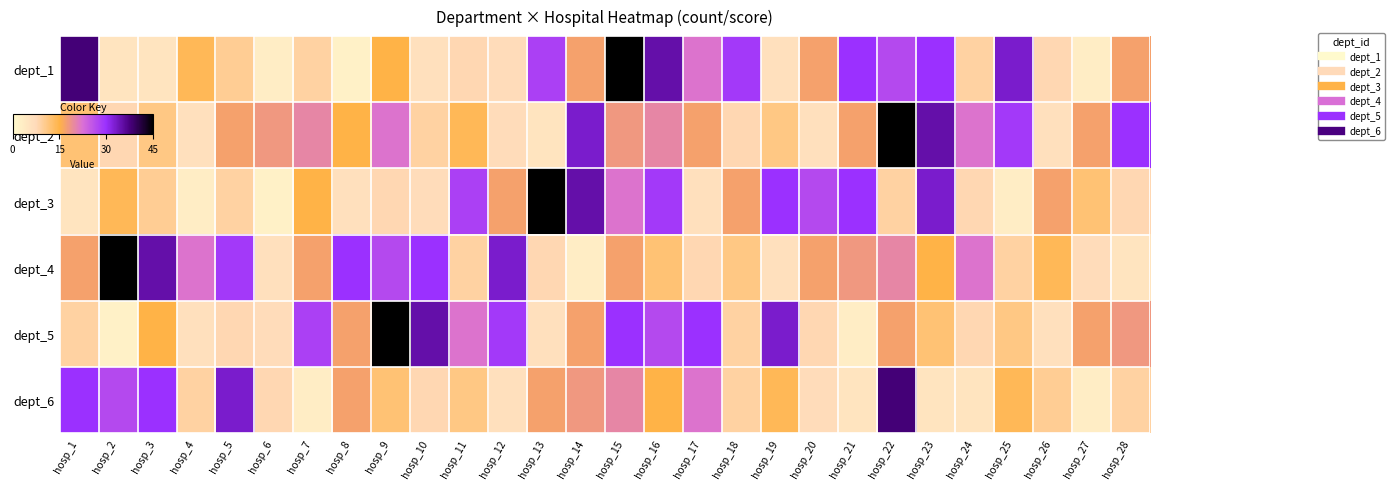

Rank the series by their maximum value, from lowest to highest.

dept_6, dept_1, dept_2, dept_3, dept_4, dept_5